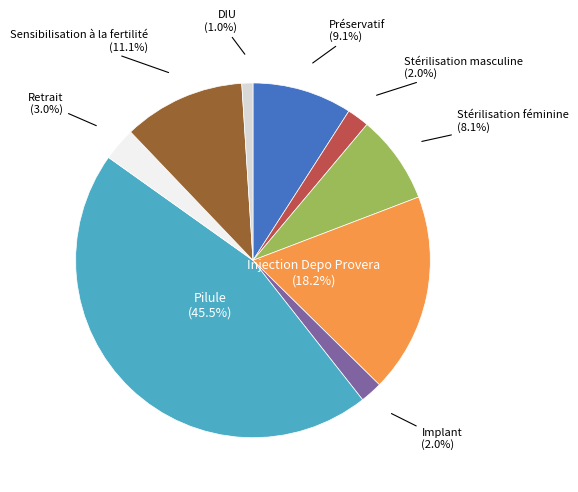

To the nearest percent, what is the difference between the DIU and Stérilisation masculine slice percentages?

1%